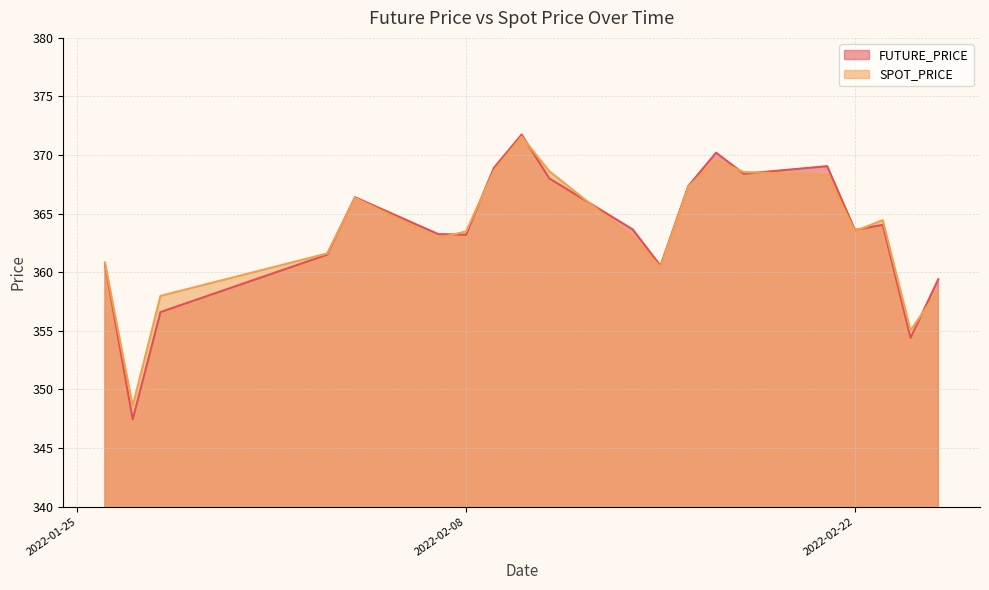

What are all the series names shown in the legend?

FUTURE_PRICE, SPOT_PRICE